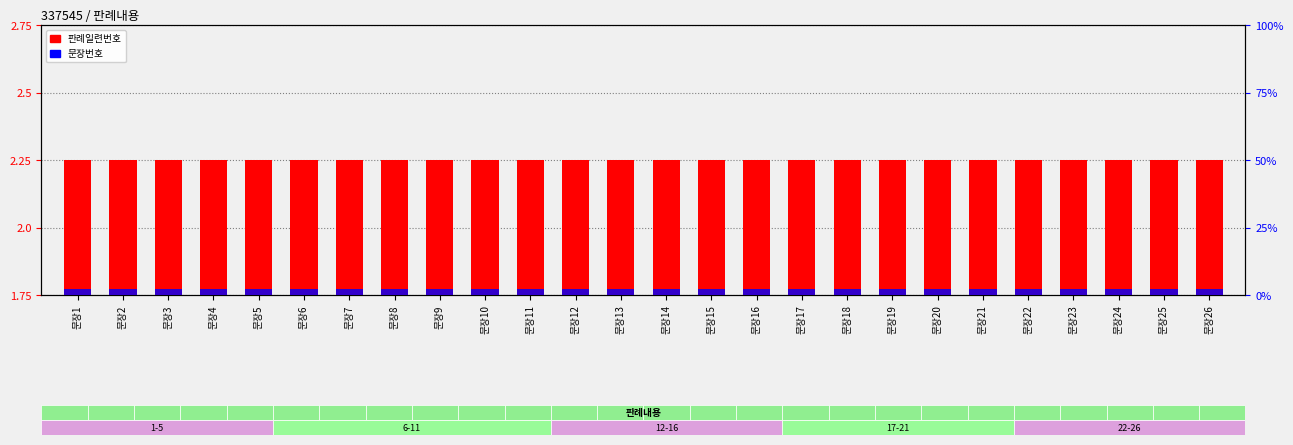

Are the bars grouped side by side (vs. stacked)?

Yes